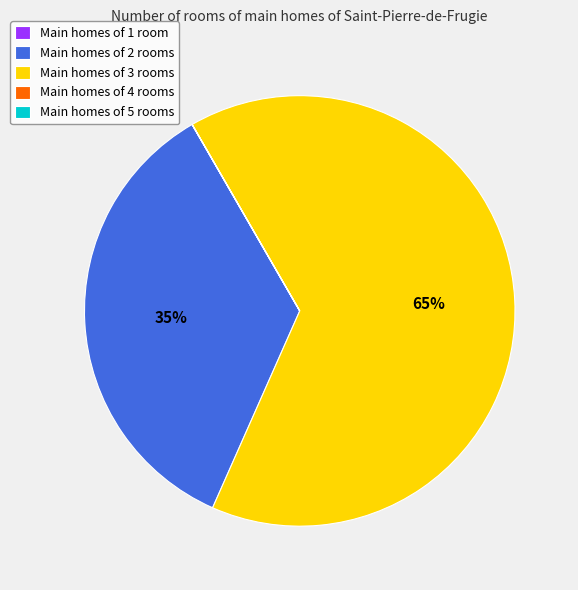

Does Main homes of 3 rooms represent more than half of the total?

Yes